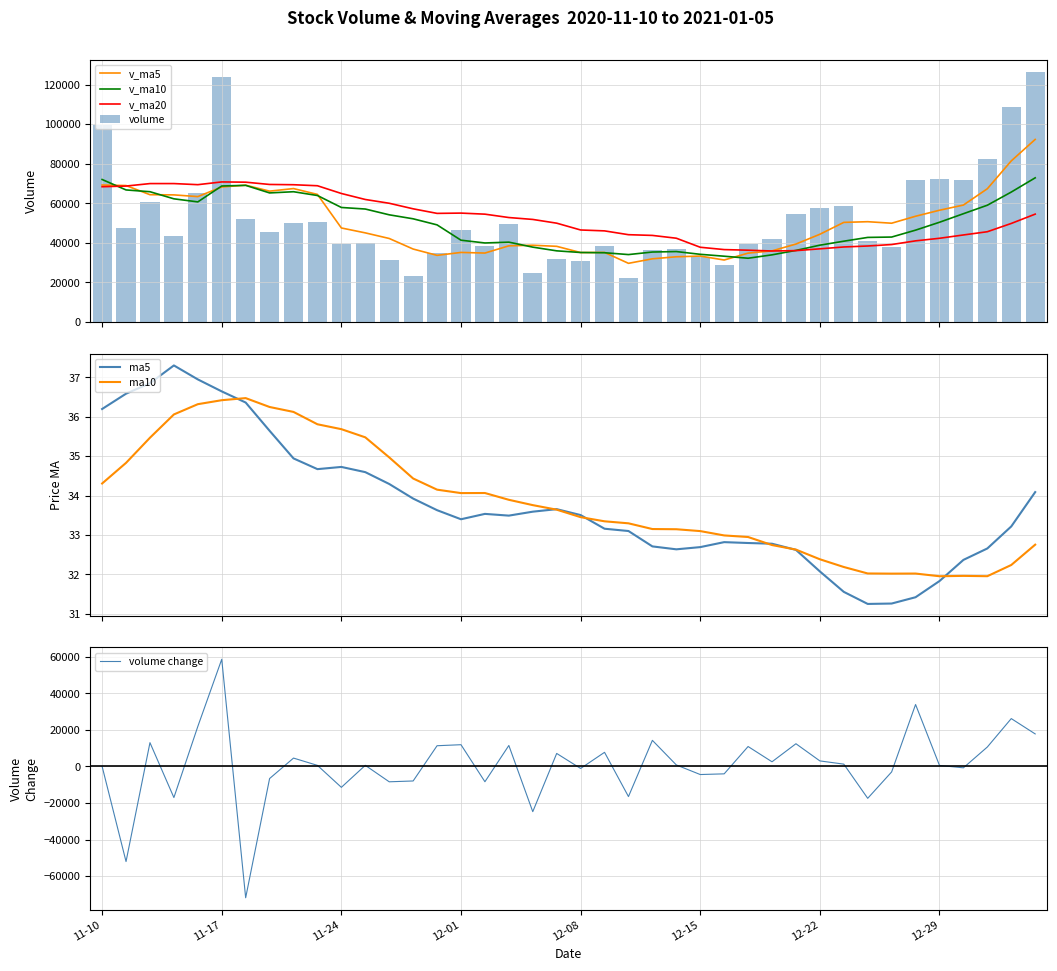

The value of v_ma10 at 8 is 65859.4. True or false?

True